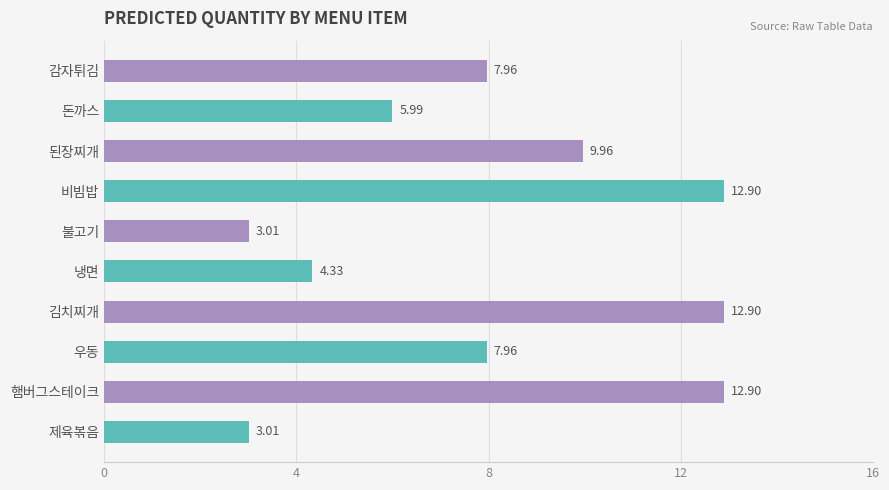

What is the change in value from 된장찌개 to 비빔밥?

+2.9